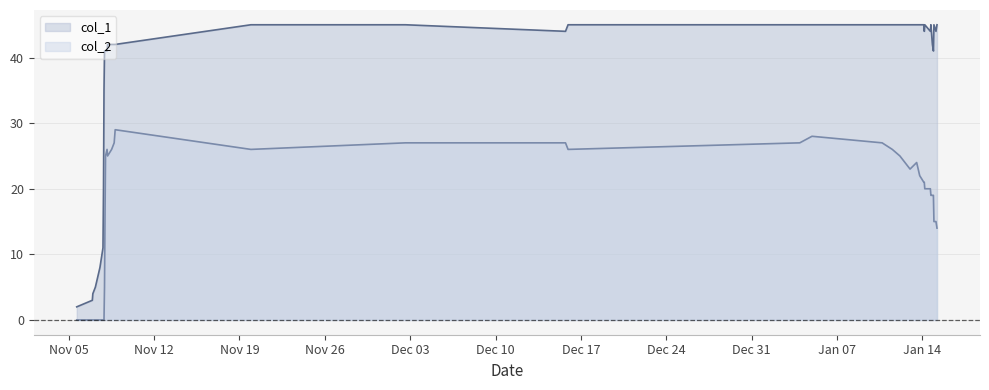

List the series in order of their overall mean, highest first.

col_1, col_2